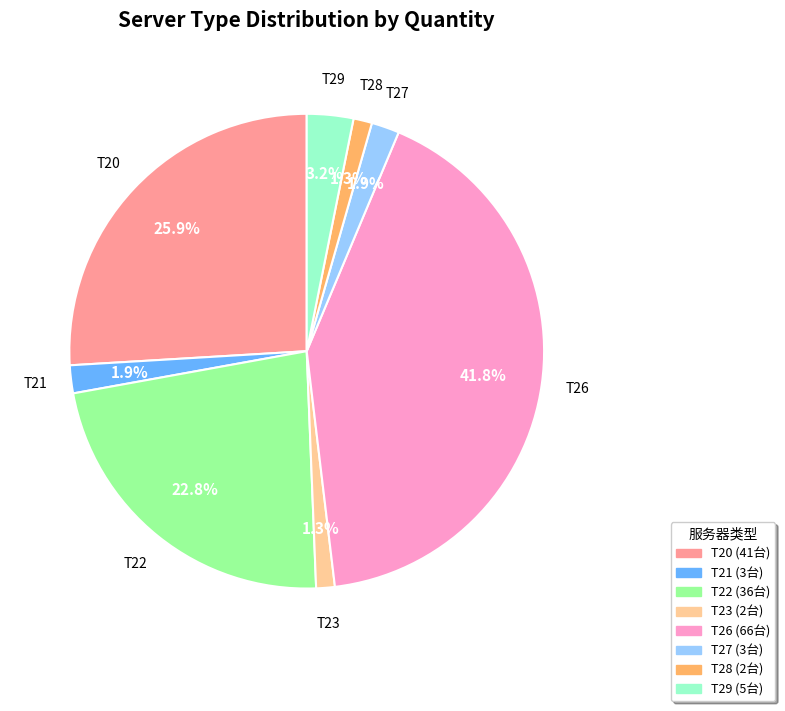

Does T21 account for over 50% of the chart?

No